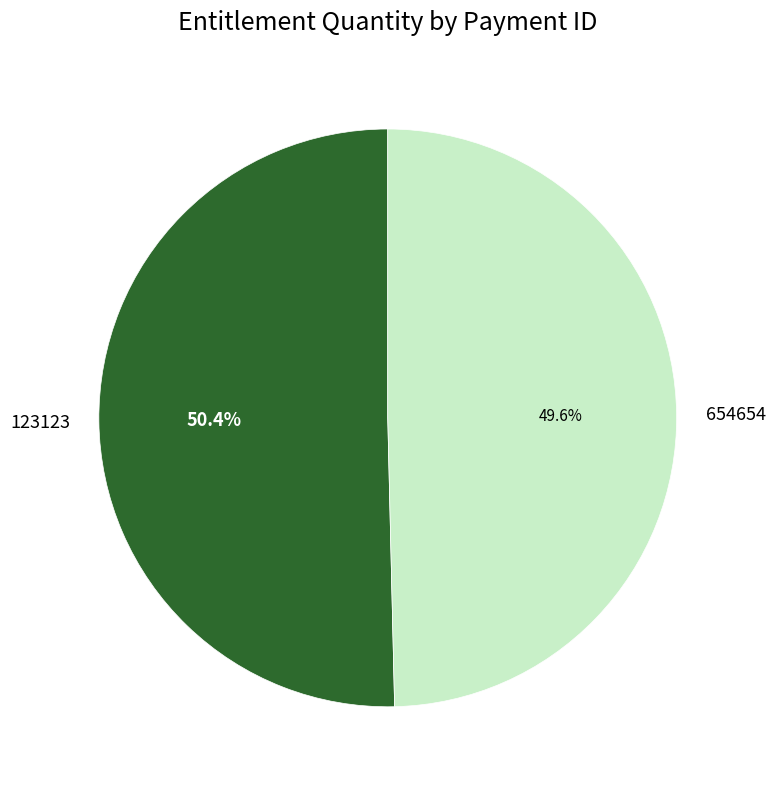

Which slice is the smallest?

654654